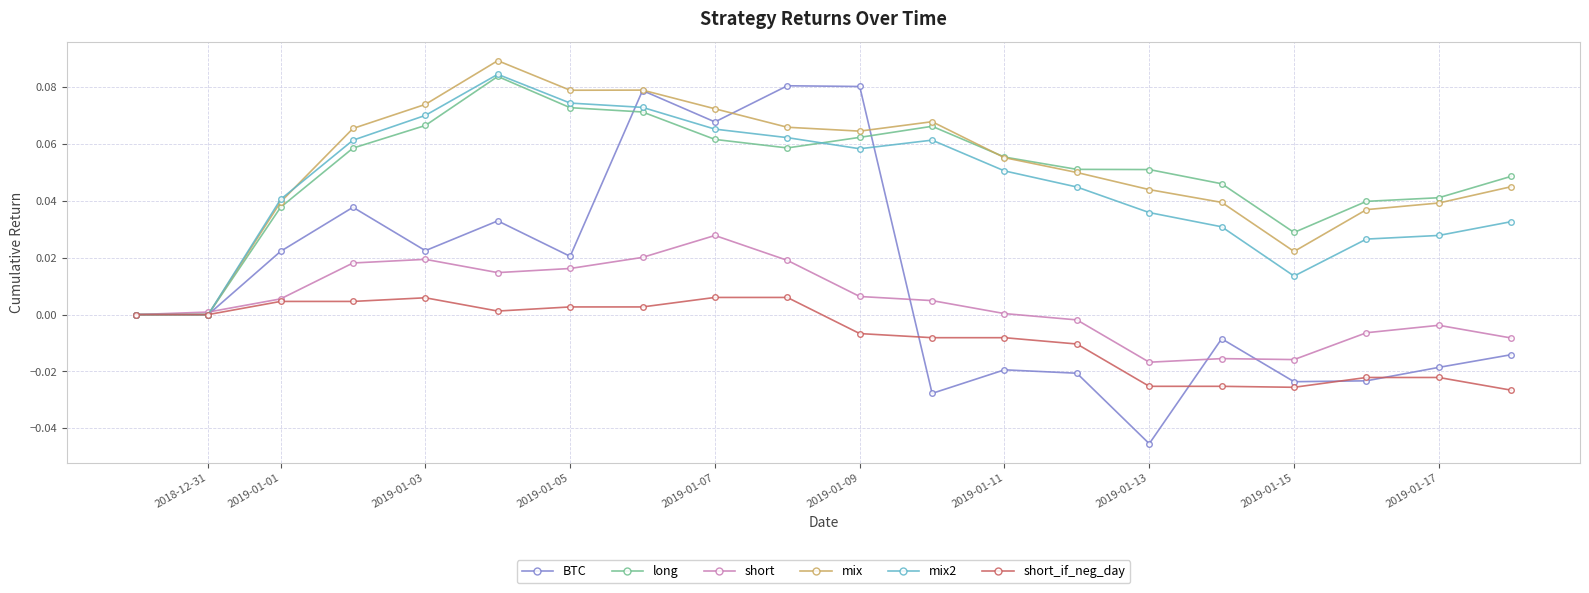

Reading left to right, list all the values displayed in this chart.

BTC: 0.0	0.0	0.0	0.0	0.0	0.0	0.0	0.1	0.1	0.1	0.1	-0.0	-0.0	-0.0	-0.0	-0.0	-0.0	-0.0	-0.0	-0.0
long: 0.0	0.0	0.0	0.1	0.1	0.1	0.1	0.1	0.1	0.1	0.1	0.1	0.1	0.1	0.1	0.0	0.0	0.0	0.0	0.0
short: 0.0	0.0	0.0	0.0	0.0	0.0	0.0	0.0	0.0	0.0	0.0	0.0	0.0	-0.0	-0.0	-0.0	-0.0	-0.0	-0.0	-0.0
mix: 0.0	0.0	0.0	0.1	0.1	0.1	0.1	0.1	0.1	0.1	0.1	0.1	0.1	0.0	0.0	0.0	0.0	0.0	0.0	0.0
mix2: 0.0	0.0	0.0	0.1	0.1	0.1	0.1	0.1	0.1	0.1	0.1	0.1	0.1	0.0	0.0	0.0	0.0	0.0	0.0	0.0
short_if_neg_day: 0.0	0.0	0.0	0.0	0.0	0.0	0.0	0.0	0.0	0.0	-0.0	-0.0	-0.0	-0.0	-0.0	-0.0	-0.0	-0.0	-0.0	-0.0